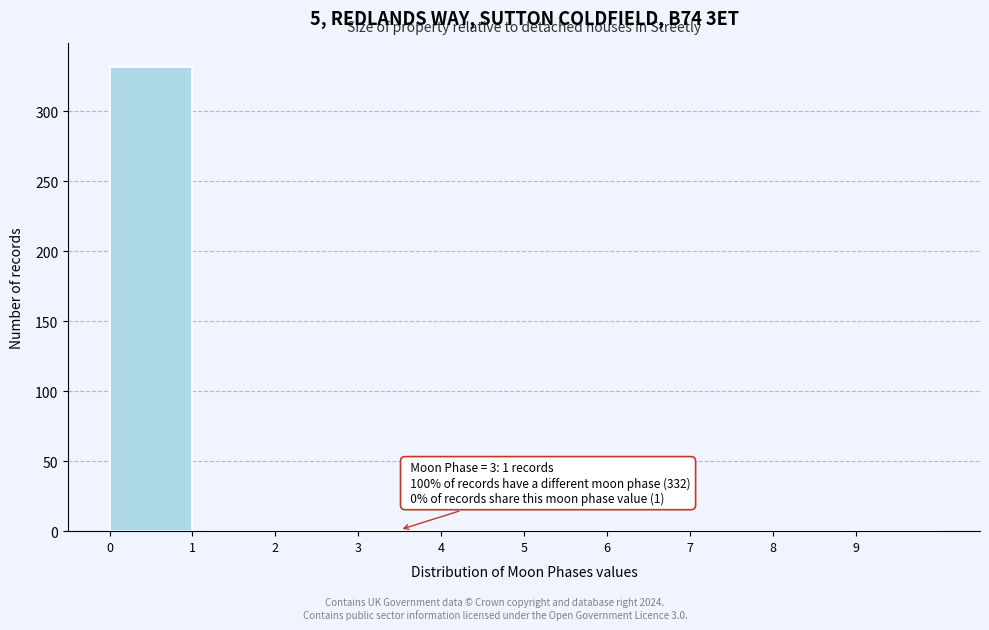

Over which range of the x-axis is the bar tallest?

0 to 1